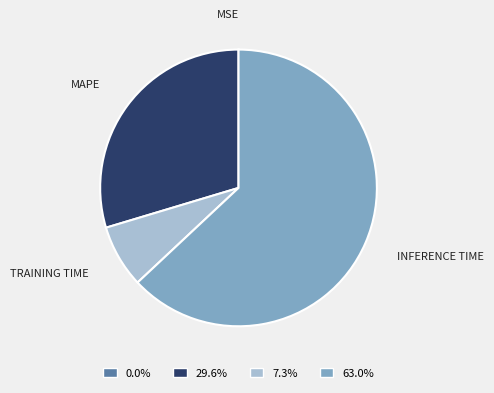

Does any single category account for the majority?

Yes